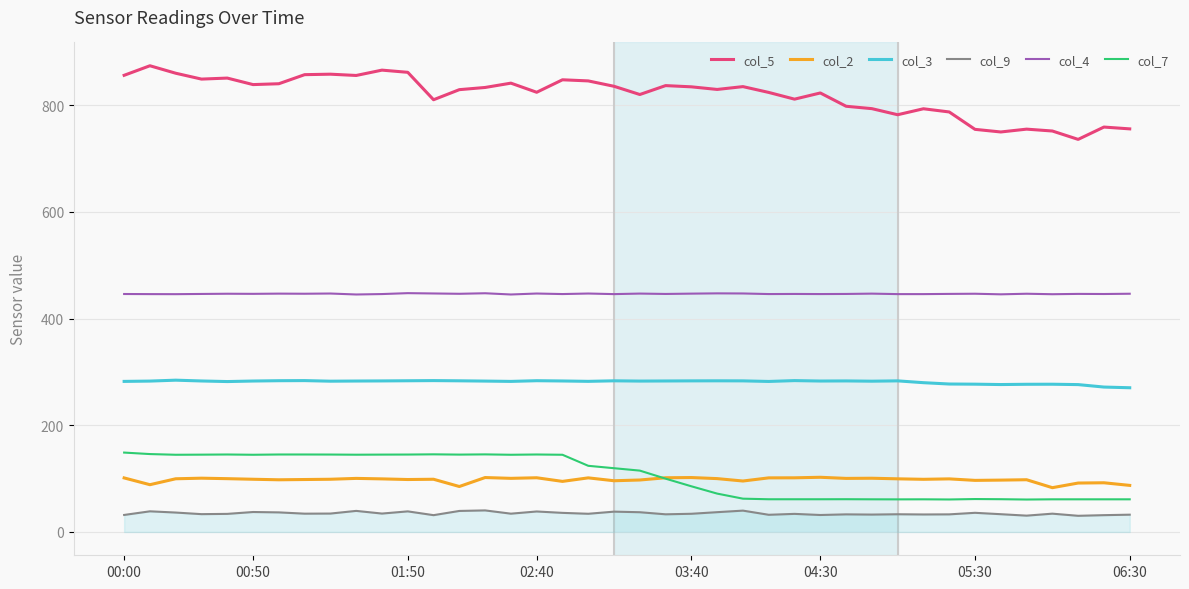

Which series has the largest range (max minus min)?

col_5